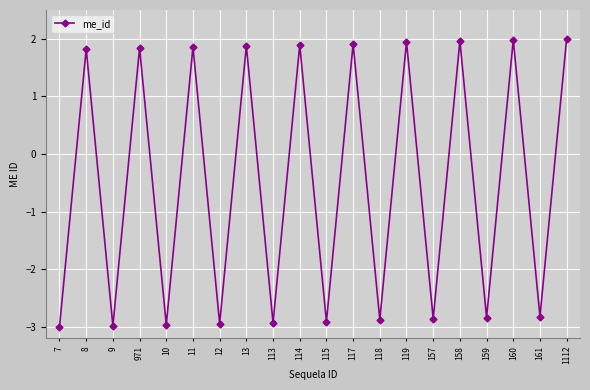

The chart shows a value of -3.0 at 7. True or false?

True